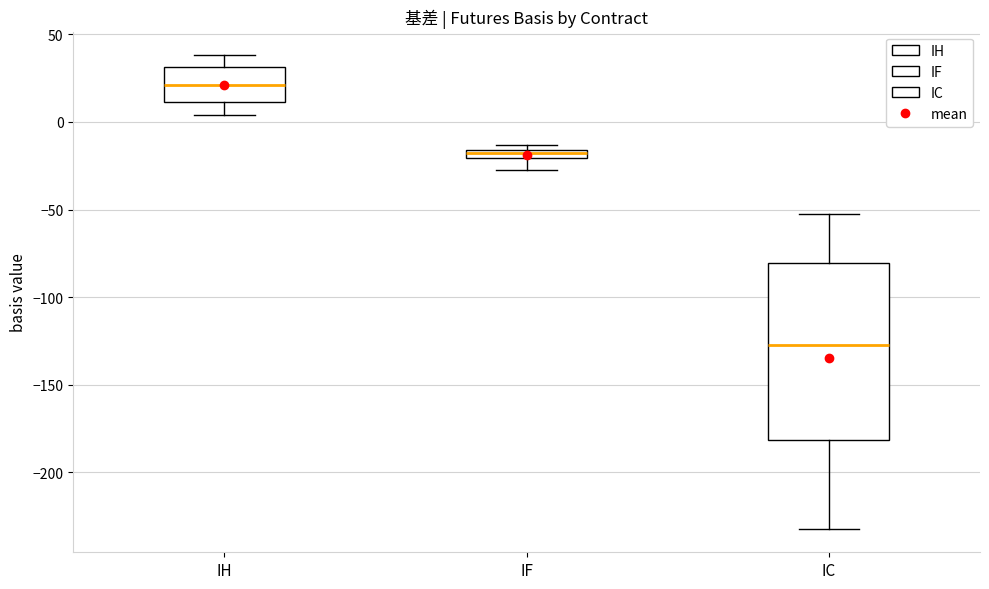

Where is the upper edge of the box for IF on the y-axis? The values are not printed on the chart, so give them approximately, as read against the axis.

-15